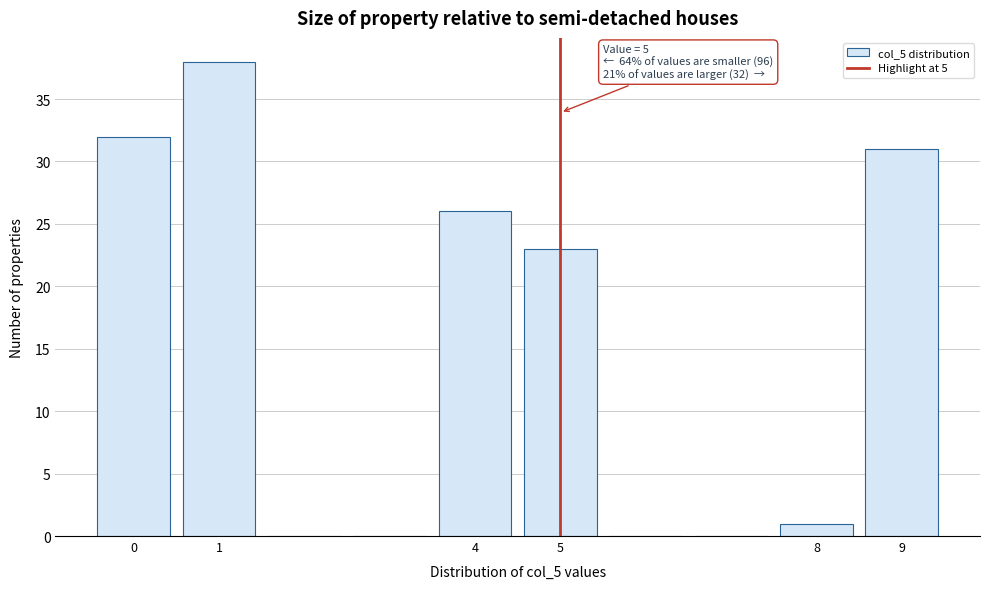

Over which range of the x-axis is the bar tallest?

0.5 to 1.5